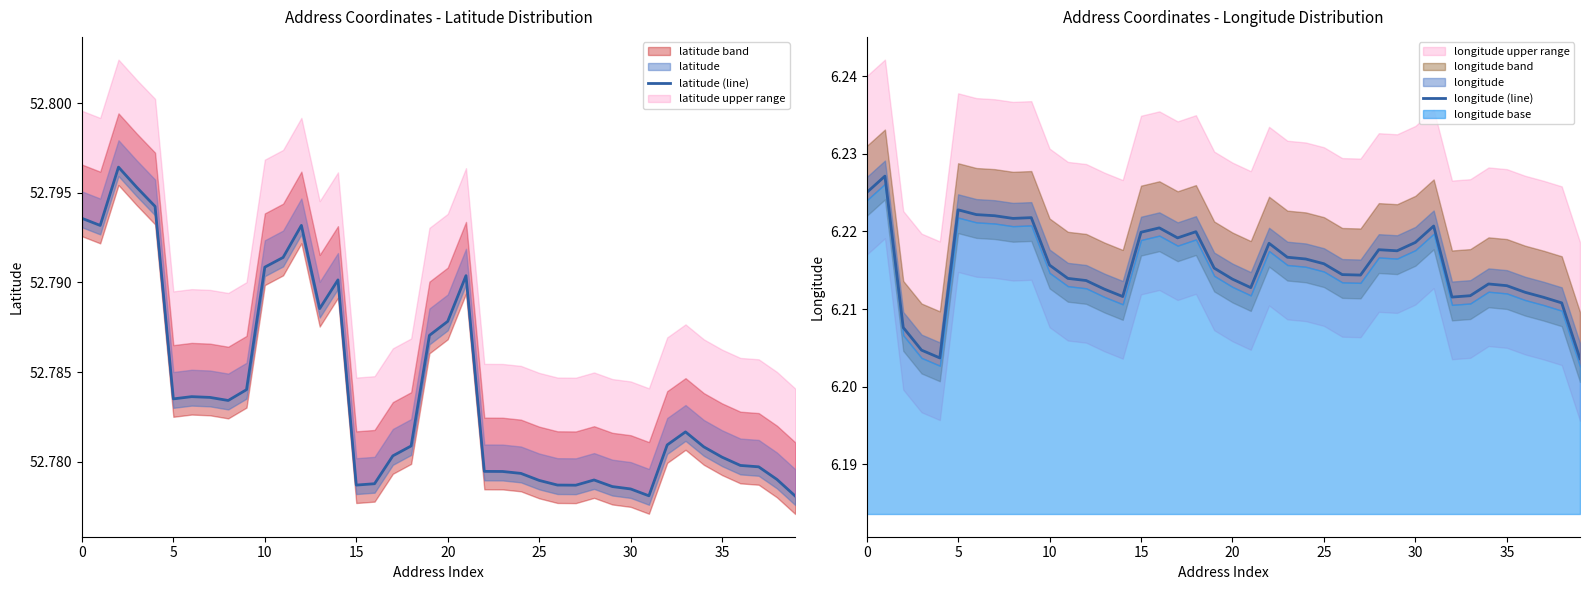

What is the value of the longitude (line) point at the 28th from the left?

6.2